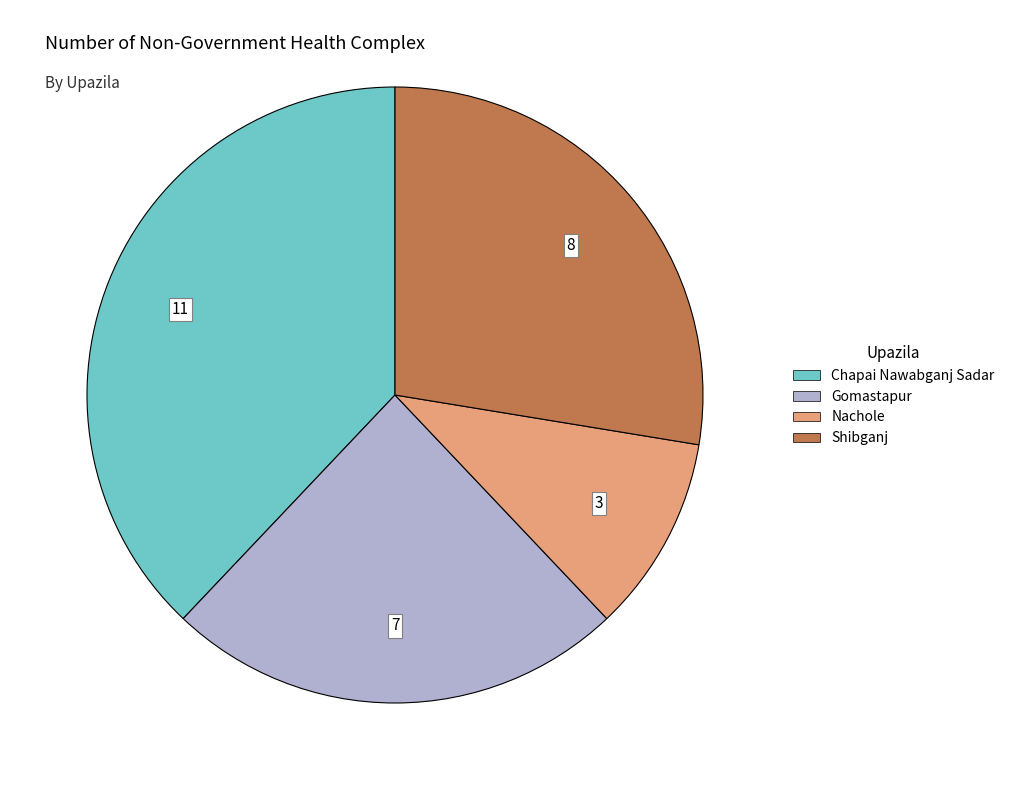

Rank the categories by value from lowest to highest.

Nachole, Gomastapur, Shibganj, Chapai Nawabganj Sadar